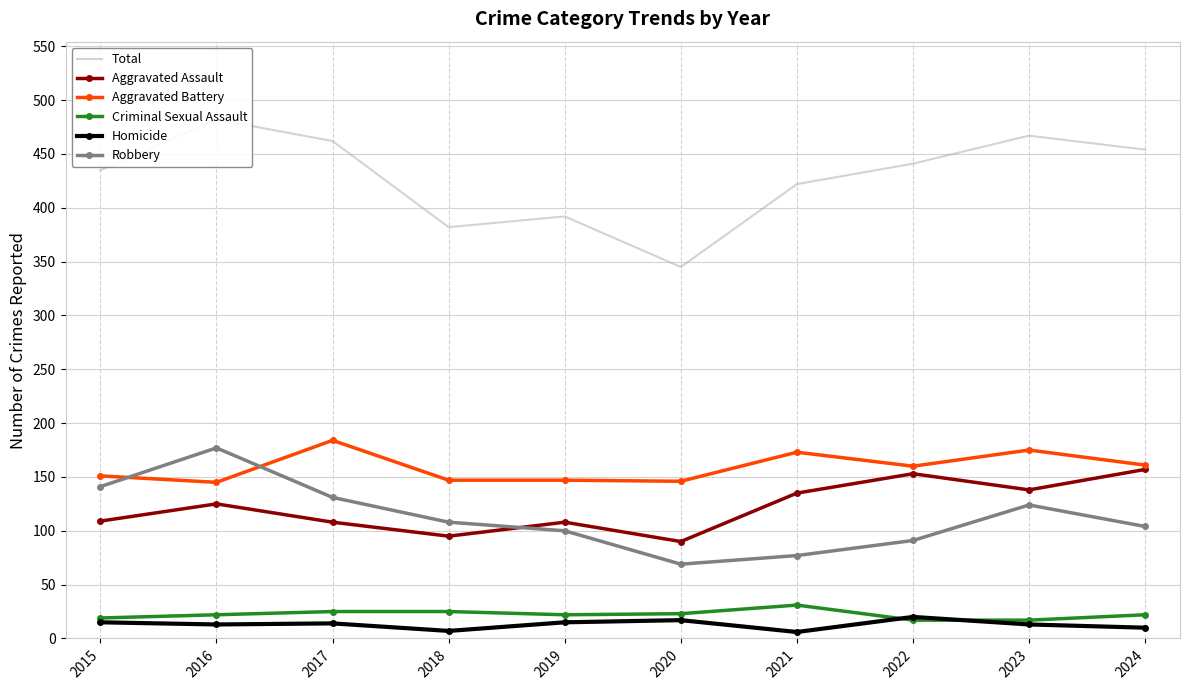

True or false: Aggravated Assault has a value of 223 at 2024.

False